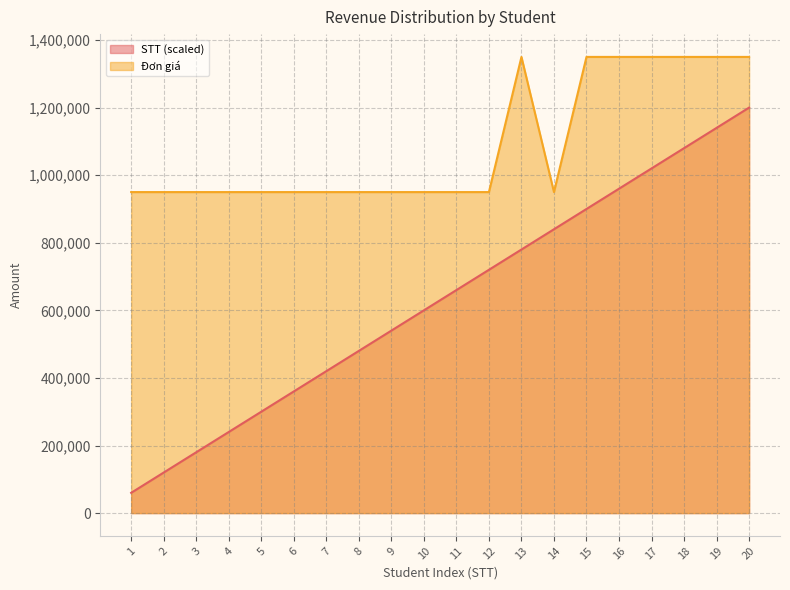

True or false: STT and Đơn giá cross at least once.

False